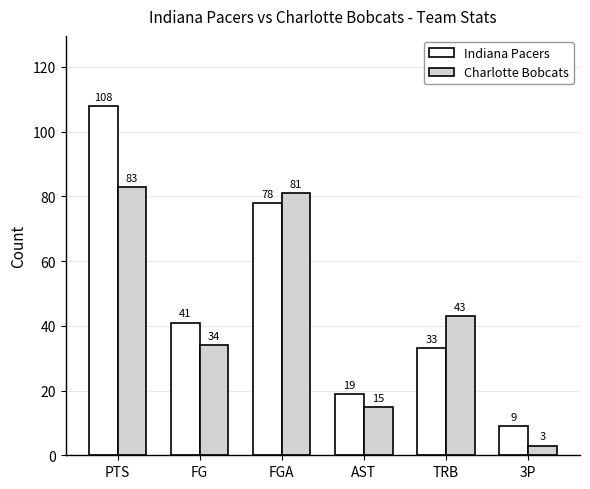

How many data points does each series have?

6